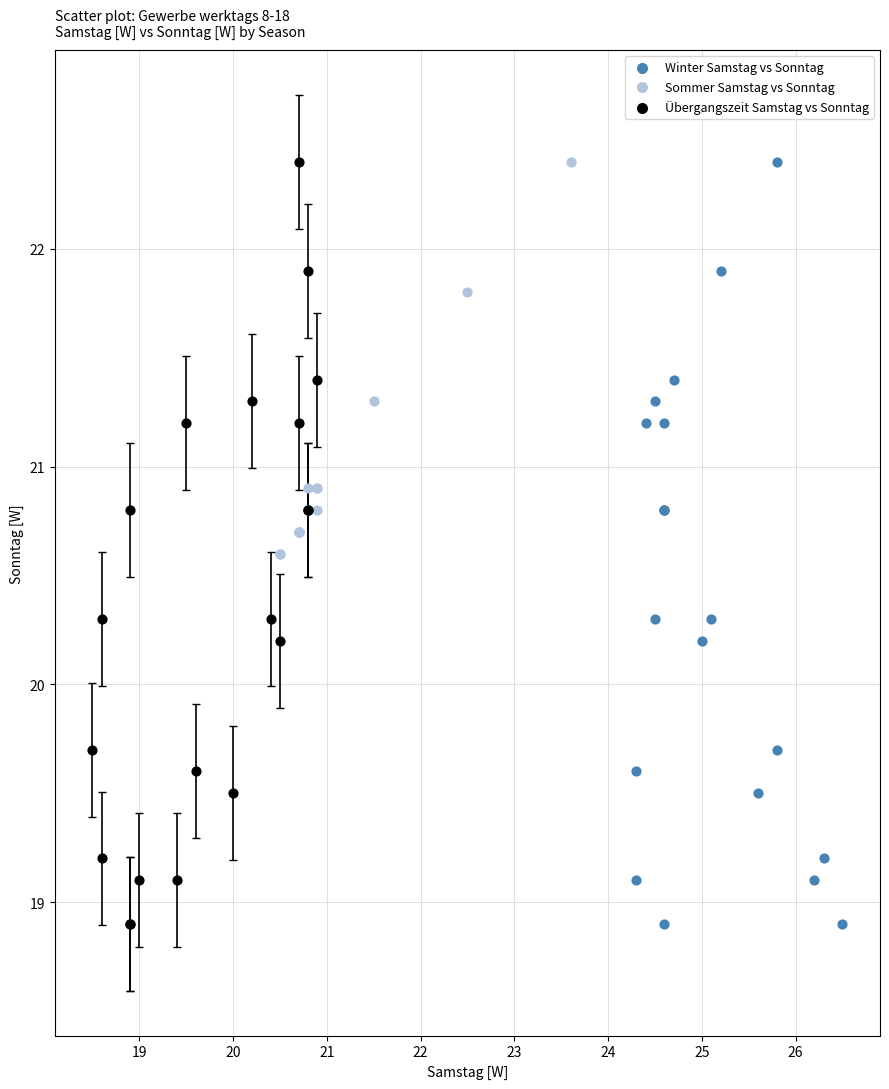

What are all the series names shown in the legend?

Winter Samstag vs Sonntag, Sommer Samstag vs Sonntag, Übergangszeit Samstag vs Sonntag